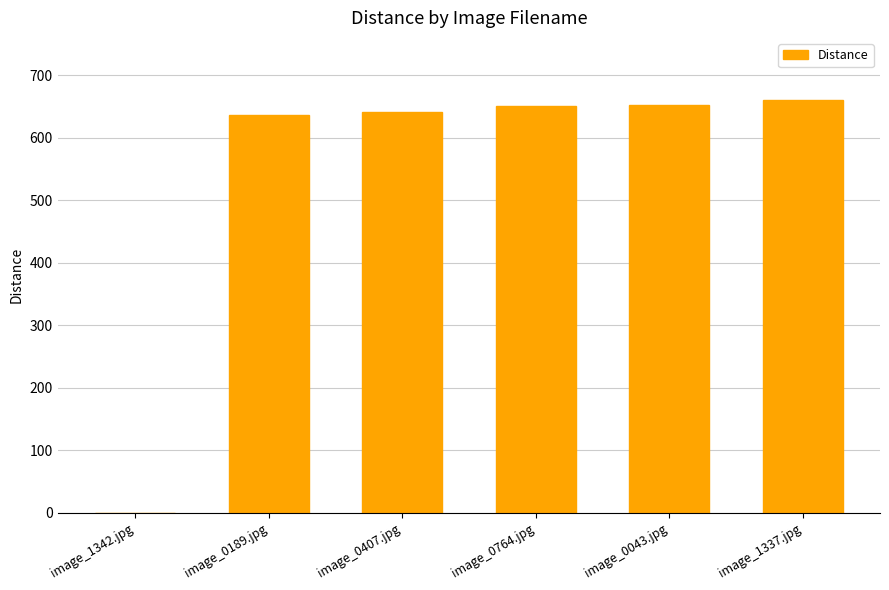

What is the sum of all values?

3238.8